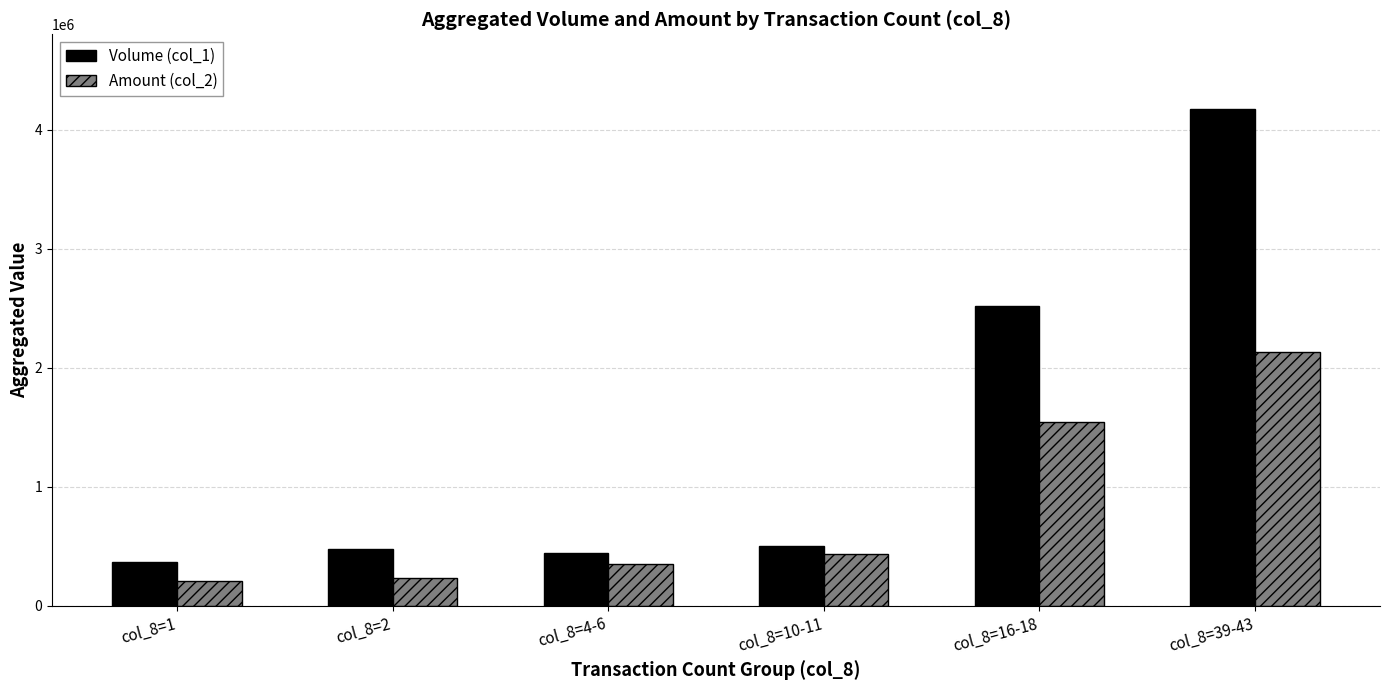

List the series in order of their overall mean, highest first.

Volume (col_1), Amount (col_2)